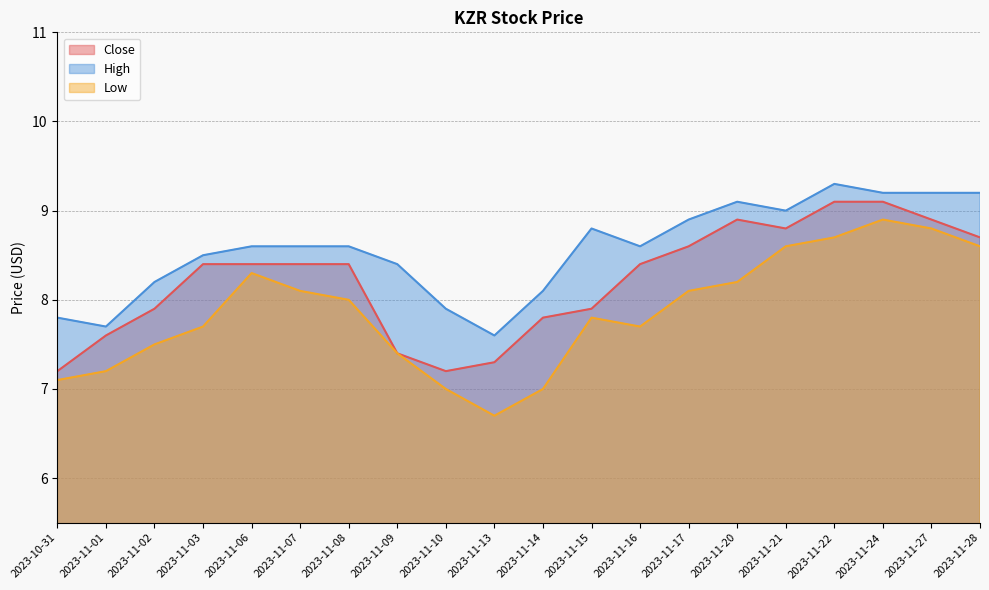

True or false: High and Low cross at least once.

False